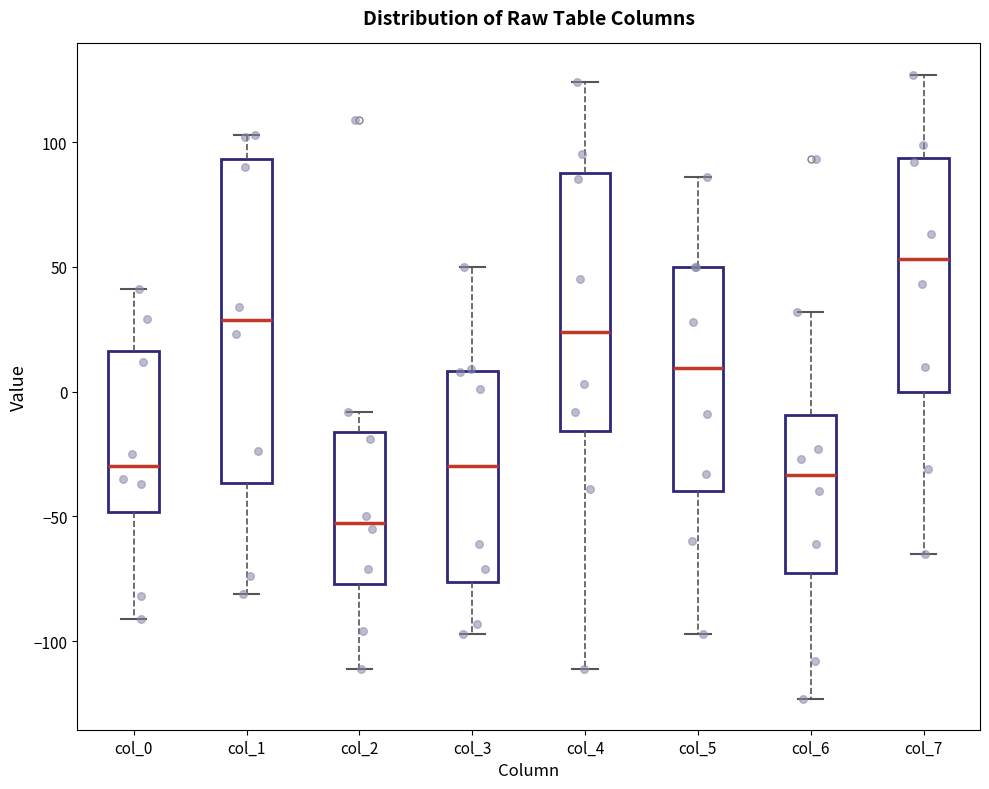

Reading left to right, transcribe this box plot: for each box, give where its median line is, the range the box spans, and where its two whiskers end, as read against the y-axis. The values are not printed on the chart, so give them approximately, as read against the axis.

col_0: median -30, box -50 to 15, whiskers -90 to 40
col_1: median 30, box -35 to 95, whiskers -80 to 105
col_2: median -50, box -75 to -15, whiskers -110 to -10
col_3: median -30, box -75 to 10, whiskers -95 to 50
col_4: median 25, box -15 to 90, whiskers -110 to 125
col_5: median 10, box -40 to 50, whiskers -95 to 85
col_6: median -35, box -75 to -10, whiskers -125 to 30
col_7: median 55, box 0 to 95, whiskers -65 to 125